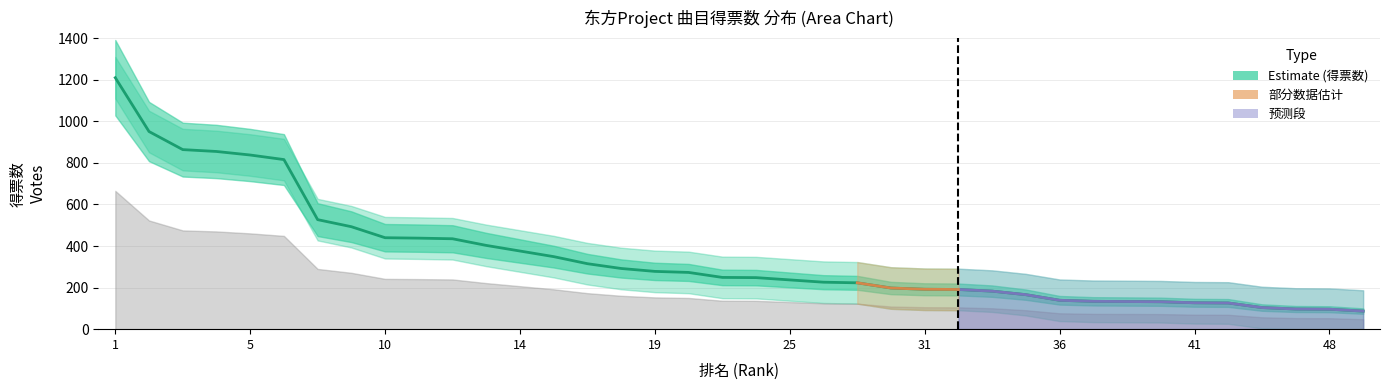

Reading left to right, transcribe all the data shown in this chart.

得票数: 1=1210	2=951	3=864	4=855	5=838	6=816	8=527	9=493	10=440	11=438	12=435	13=403	14=376	15=349	16=315	18=292	19=278	20=273	22=249	24=248	25=237	26=226	27=223	30=198	31=192	32=191	33=183	34=166	36=139	38=134	39=133	40=132	41=127	42=126	45=104	47=97	48=96	52=87
得票数_upper: 1=1310	2=1051	3=964	4=955	5=938	6=916	8=627	9=593	10=540	11=538	12=535	13=503	14=476	15=449	16=415	18=392	19=378	20=373	22=349	24=348	25=337	26=326	27=323	30=298	31=292	32=291	33=283	34=266	36=239	38=234	39=233	40=232	41=227	42=226	45=204	47=197	48=196	52=187
得票数_lower: 1=1110	2=851	3=764	4=755	5=738	6=716	8=427	9=393	10=340	11=338	12=335	13=303	14=276	15=249	16=215	18=192	19=178	20=173	22=149	24=148	25=137	26=126	27=123	30=98	31=92	32=91	33=83	34=66	36=39	38=34	39=33	40=32	41=27	42=26	45=4	47=0	48=0	52=0